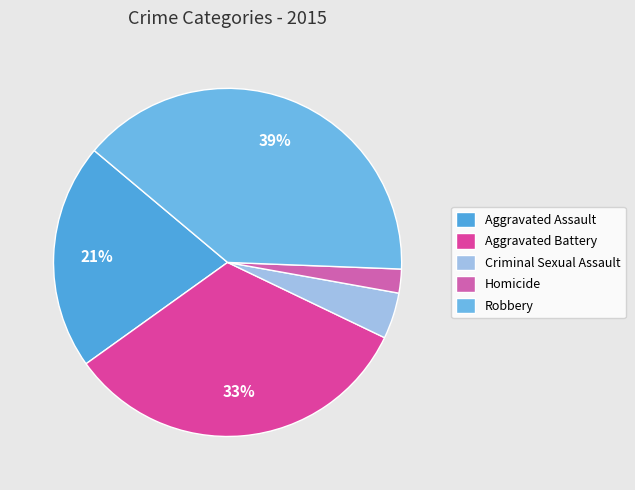

How many segments does this pie chart have?

5